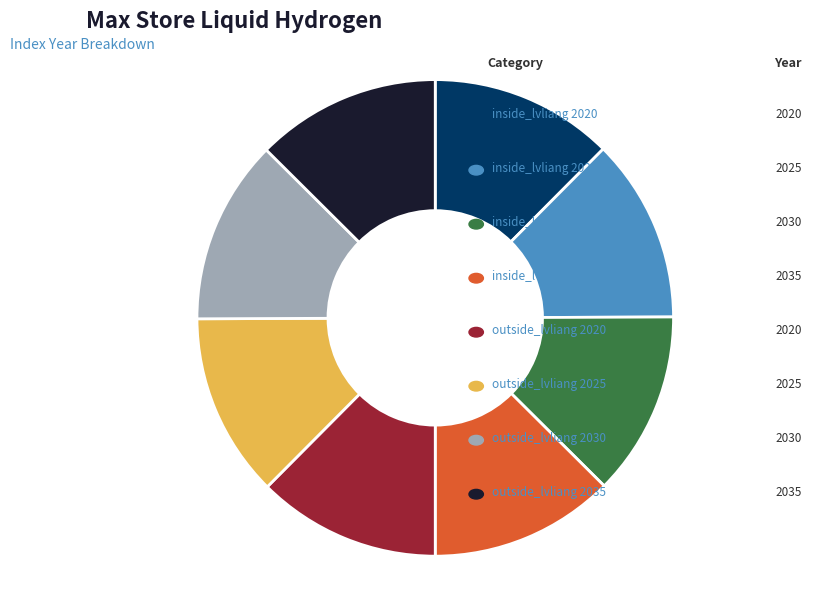

To the nearest percent, what is the average slice percentage?

12%